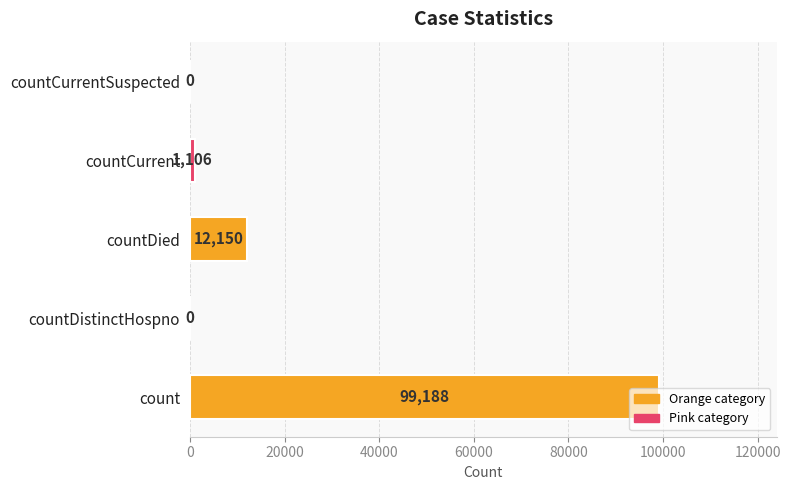

True or false: the data shows 1106 at countCurrent.

True